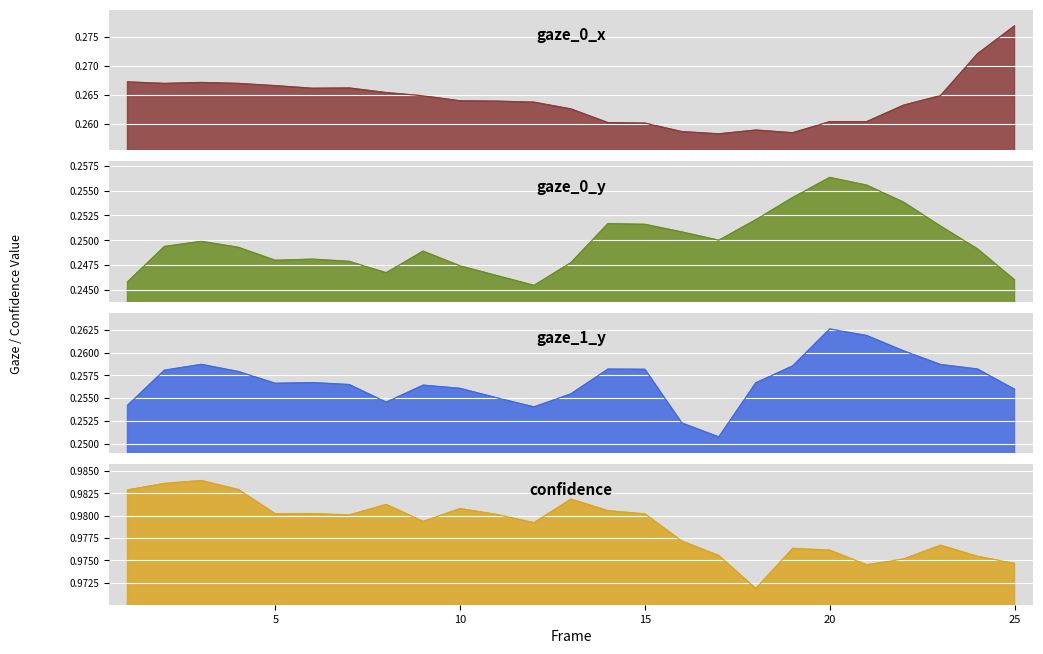

What is the value of the gaze_0_x point at the 1st from the left?

0.3